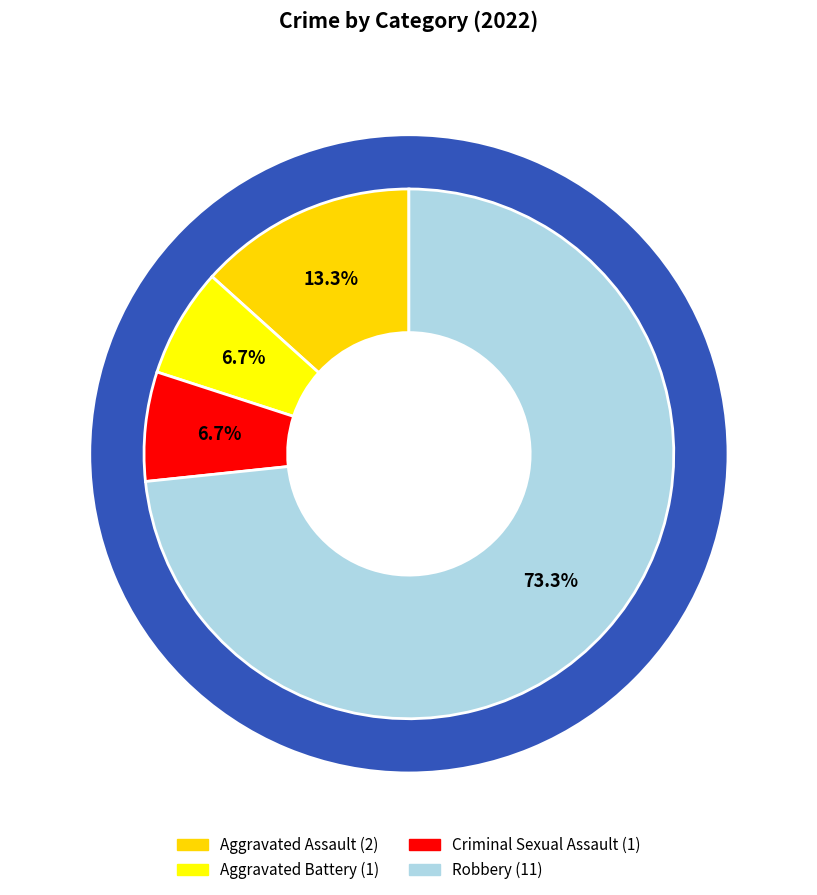

Does Criminal Sexual Assault account for over 50% of the chart?

No